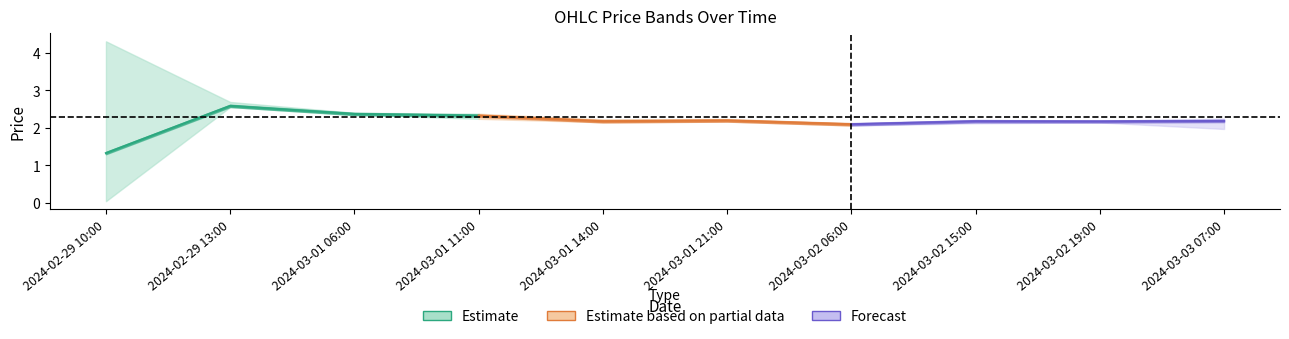

Where is close nearest to the value 2?

2024-03-02 06:00